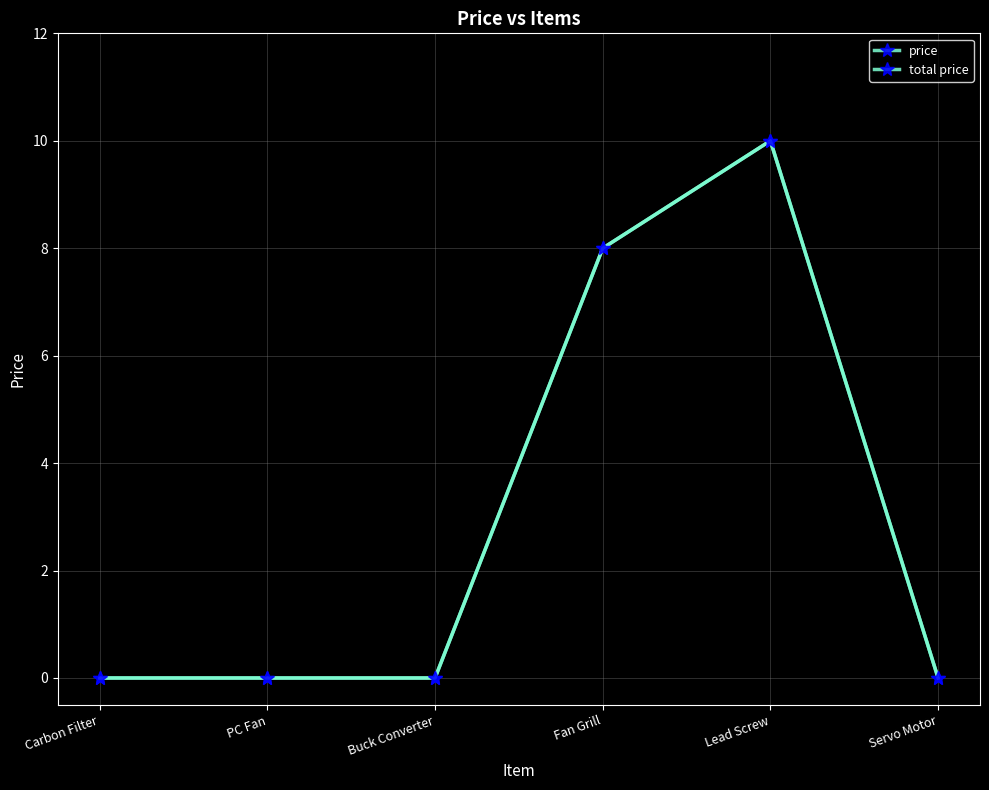

Between Fan Grill and Servo Motor, which series saw the biggest shift?

price